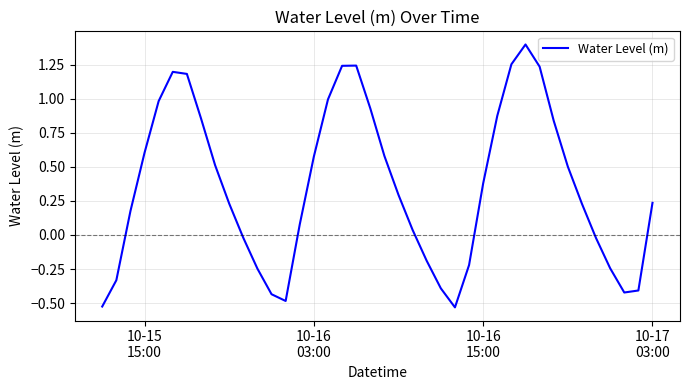

How many categories are shown in the chart?

40